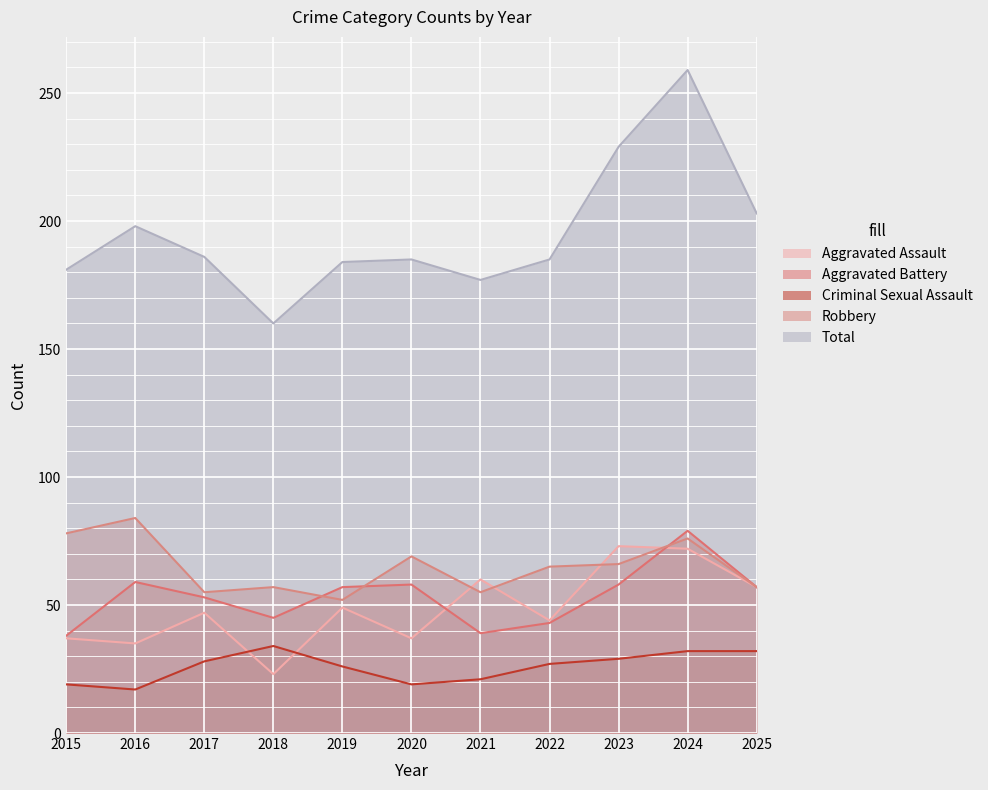

Is it true that Aggravated Battery equals 39 at 2021?

True